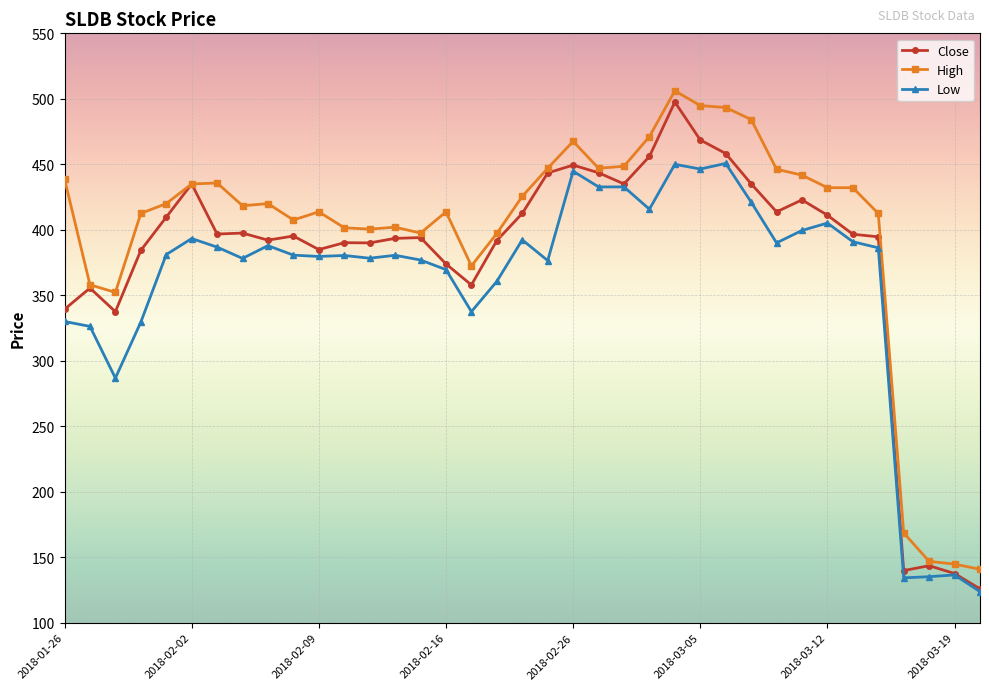

What is the lowest value of the High series?

140.8